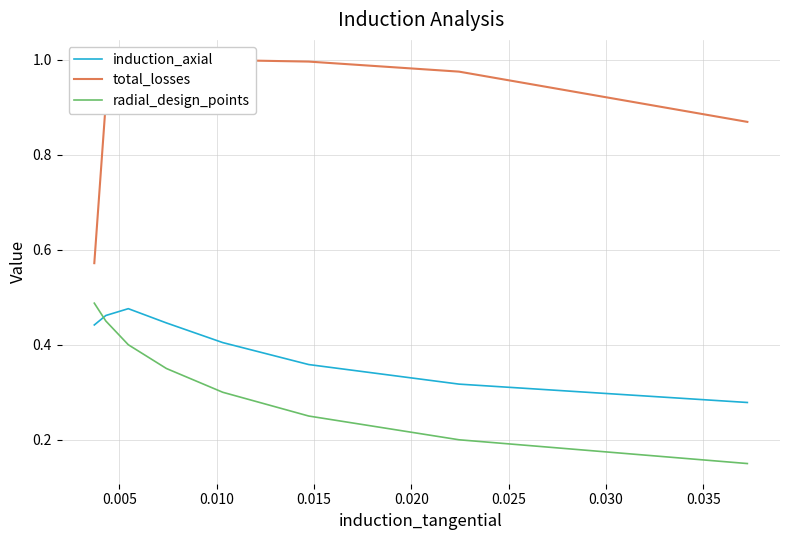

Which category has the highest value across all series?

0.015